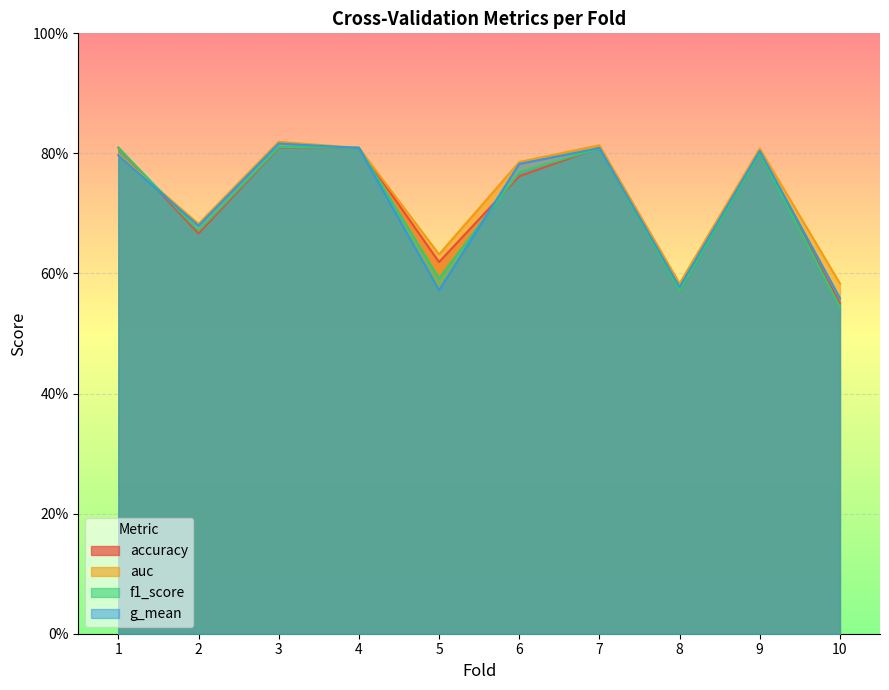

Reading left to right, transcribe all the data shown in this chart.

accuracy: 1=0.8	2=0.7	3=0.8	4=0.8	5=0.6	6=0.8	7=0.8	8=0.6	9=0.8	10=0.6
auc: 1=0.8	2=0.7	3=0.8	4=0.8	5=0.6	6=0.8	7=0.8	8=0.6	9=0.8	10=0.6
f1_score: 1=0.8	2=0.7	3=0.8	4=0.8	5=0.6	6=0.8	7=0.8	8=0.6	9=0.8	10=0.5
g_mean: 1=0.8	2=0.7	3=0.8	4=0.8	5=0.6	6=0.8	7=0.8	8=0.6	9=0.8	10=0.6